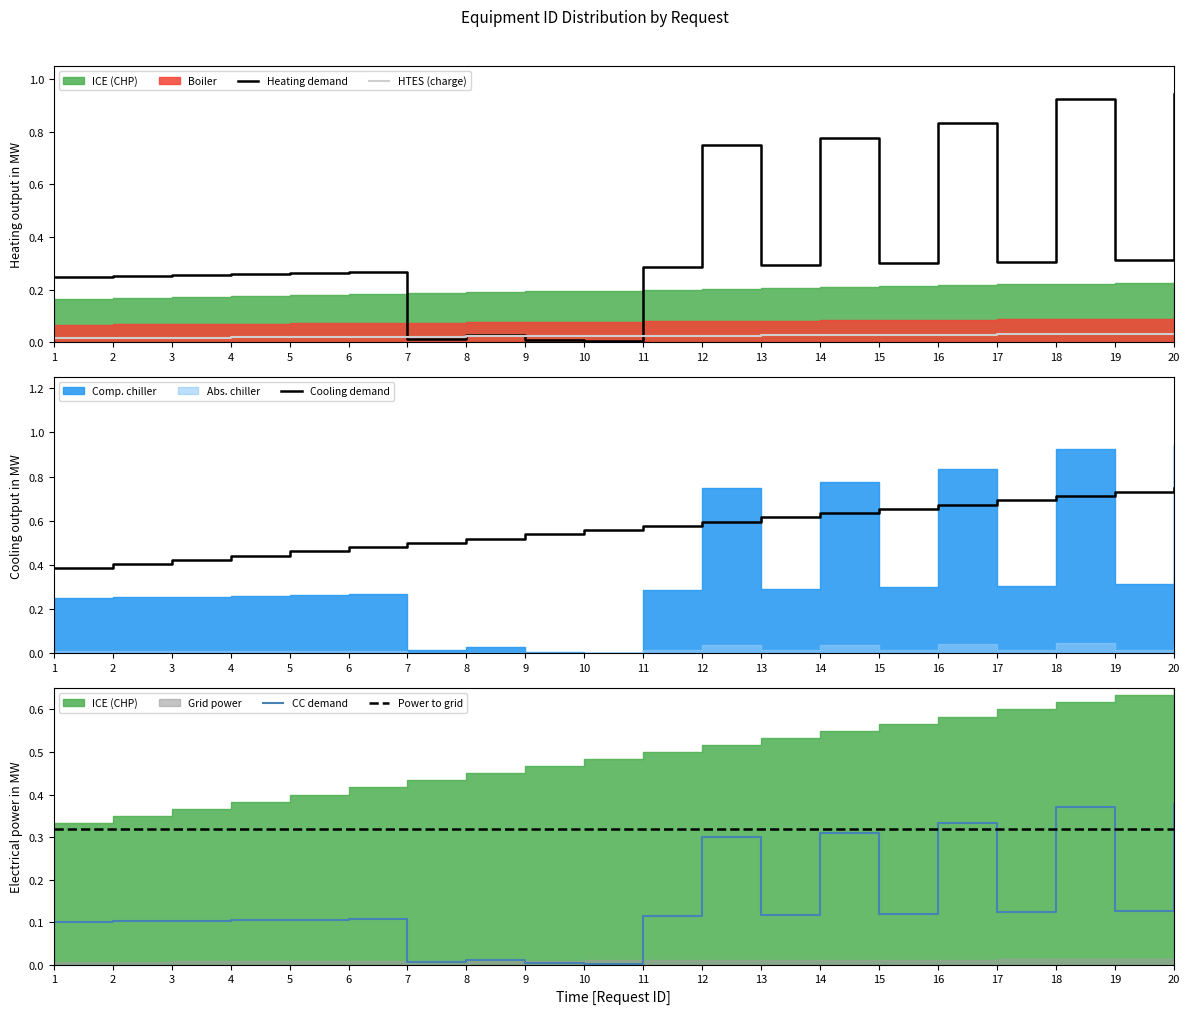

The value of Power to grid at 15 is 0.6. True or false?

False